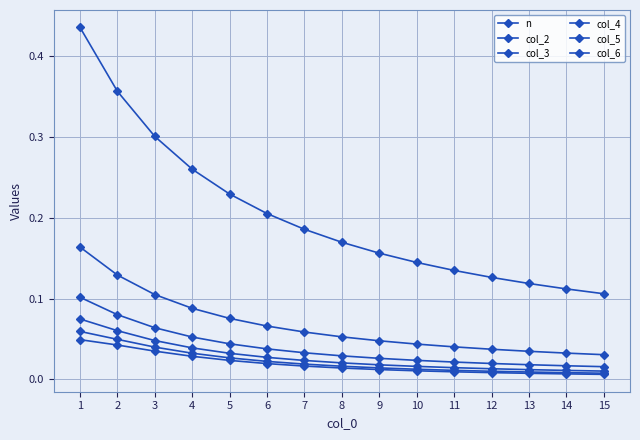

Reading left to right, transcribe all the data shown in this chart.

n: 1=0.4	2=0.4	3=0.3	4=0.3	5=0.2	6=0.2	7=0.2	8=0.2	9=0.2	10=0.1	11=0.1	12=0.1	13=0.1	14=0.1	15=0.1
col_2: 1=0.2	2=0.1	3=0.1	4=0.1	5=0.1	6=0.1	7=0.1	8=0.1	9=0.0	10=0.0	11=0.0	12=0.0	13=0.0	14=0.0	15=0.0
col_3: 1=0.1	2=0.1	3=0.1	4=0.1	5=0.0	6=0.0	7=0.0	8=0.0	9=0.0	10=0.0	11=0.0	12=0.0	13=0.0	14=0.0	15=0.0
col_4: 1=0.1	2=0.1	3=0.0	4=0.0	5=0.0	6=0.0	7=0.0	8=0.0	9=0.0	10=0.0	11=0.0	12=0.0	13=0.0	14=0.0	15=0.0
col_5: 1=0.1	2=0.0	3=0.0	4=0.0	5=0.0	6=0.0	7=0.0	8=0.0	9=0.0	10=0.0	11=0.0	12=0.0	13=0.0	14=0.0	15=0.0
col_6: 1=0.0	2=0.0	3=0.0	4=0.0	5=0.0	6=0.0	7=0.0	8=0.0	9=0.0	10=0.0	11=0.0	12=0.0	13=0.0	14=0.0	15=0.0